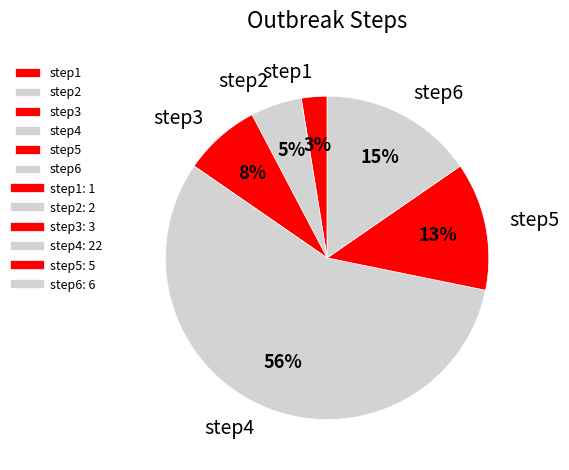

What is the largest slice in the pie chart?

step4